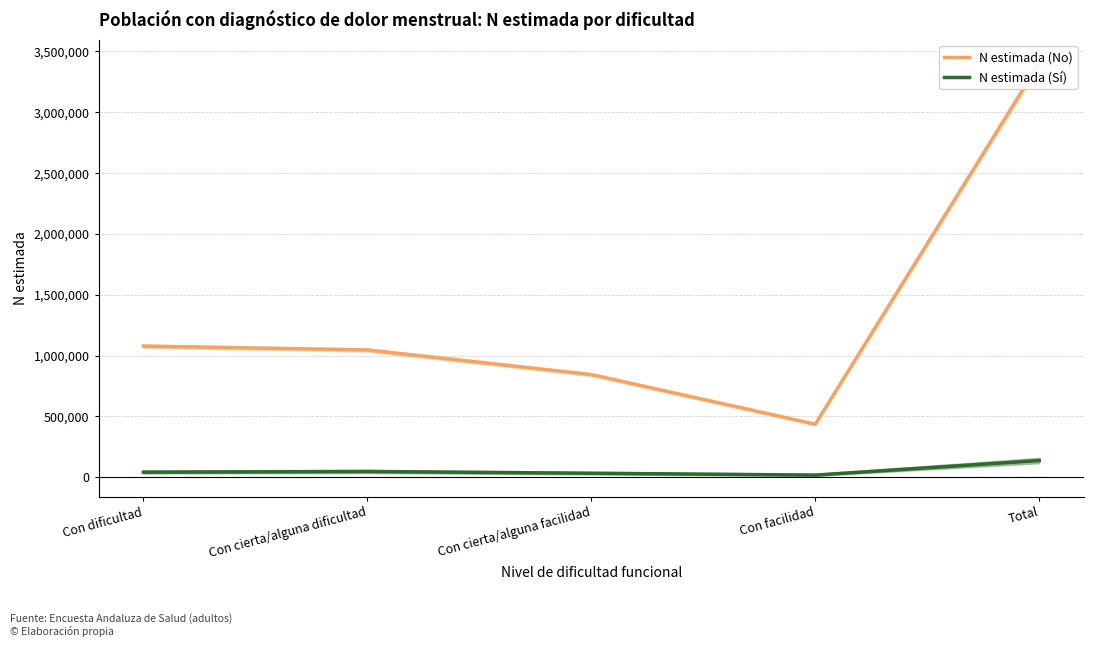

Count the number of categories in the chart.

5